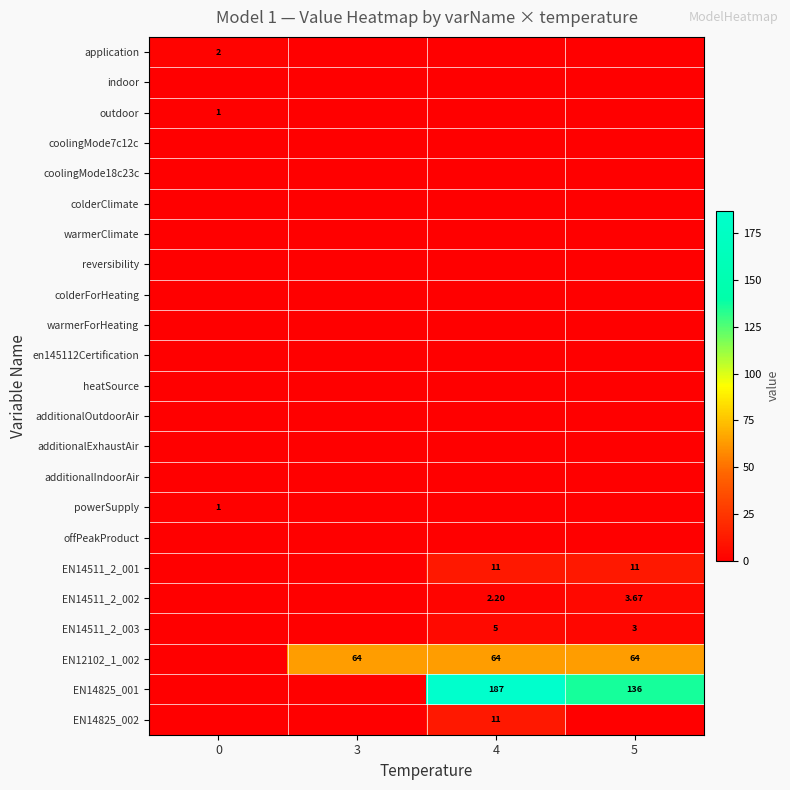

At which category is the sum across all series the highest?

4